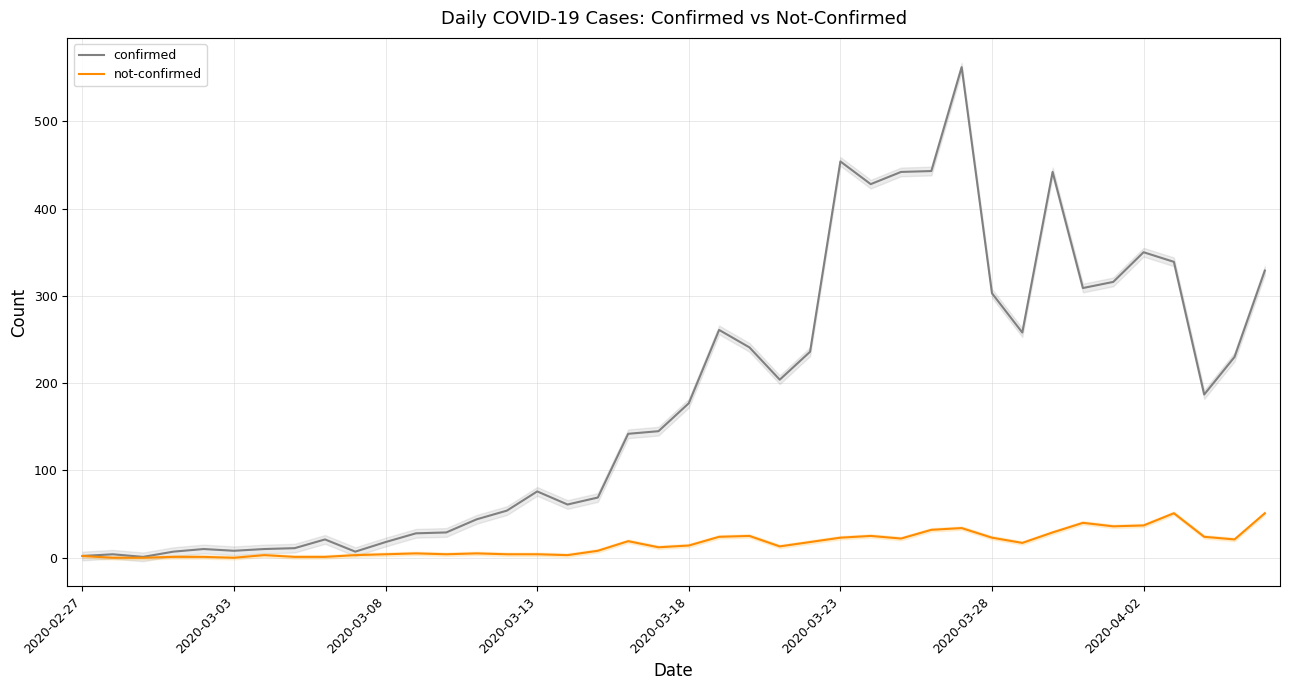

Reading left to right, what are all the values shown in this chart?

confirmed: 2	4	1	7	10	8	10	11	21	7	18	28	29	44	54	76	61	69	142	145	177	261	241	204	236	454	428	442	443	562	303	258	442	309	316	350	339	187	230	329
not-confirmed: 2	0	0	1	1	0	3	1	1	3	4	5	4	5	4	4	3	8	19	12	14	24	25	13	18	23	25	22	32	34	23	17	29	40	36	37	51	24	21	51